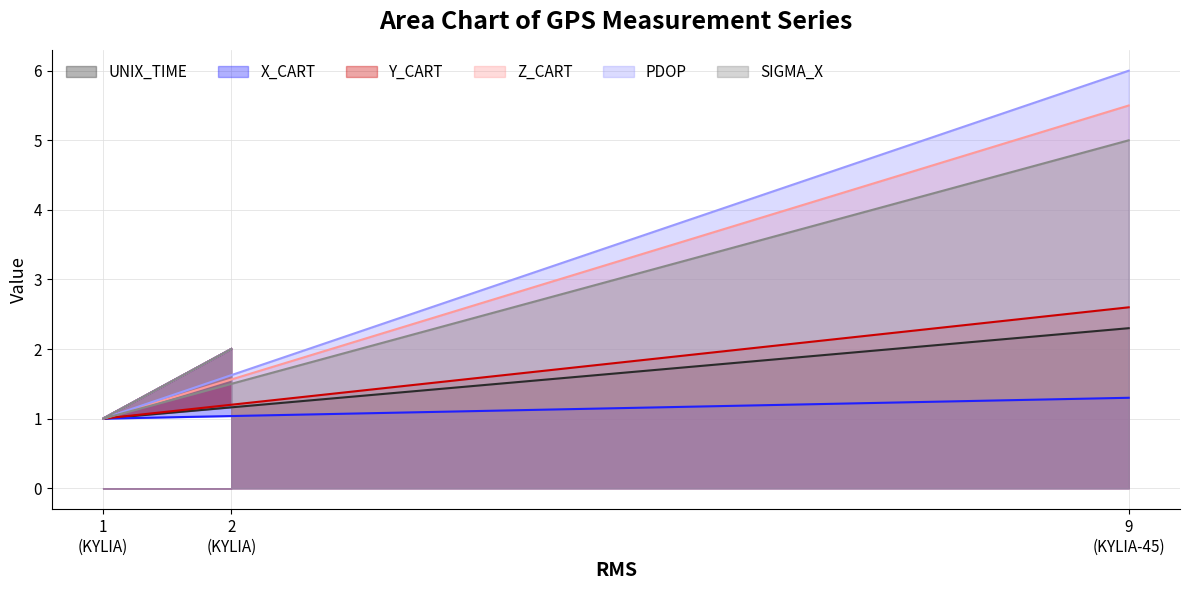

At how many categories does at least one series exceed 2?

1